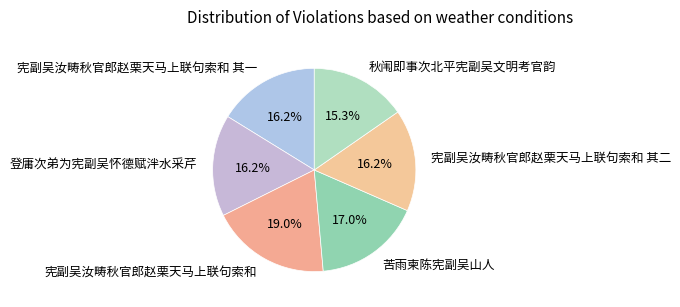

Which has a higher value, 秋闱即事次北平宪副吴文明考官韵 or 苦雨柬陈宪副吴山人?

苦雨柬陈宪副吴山人